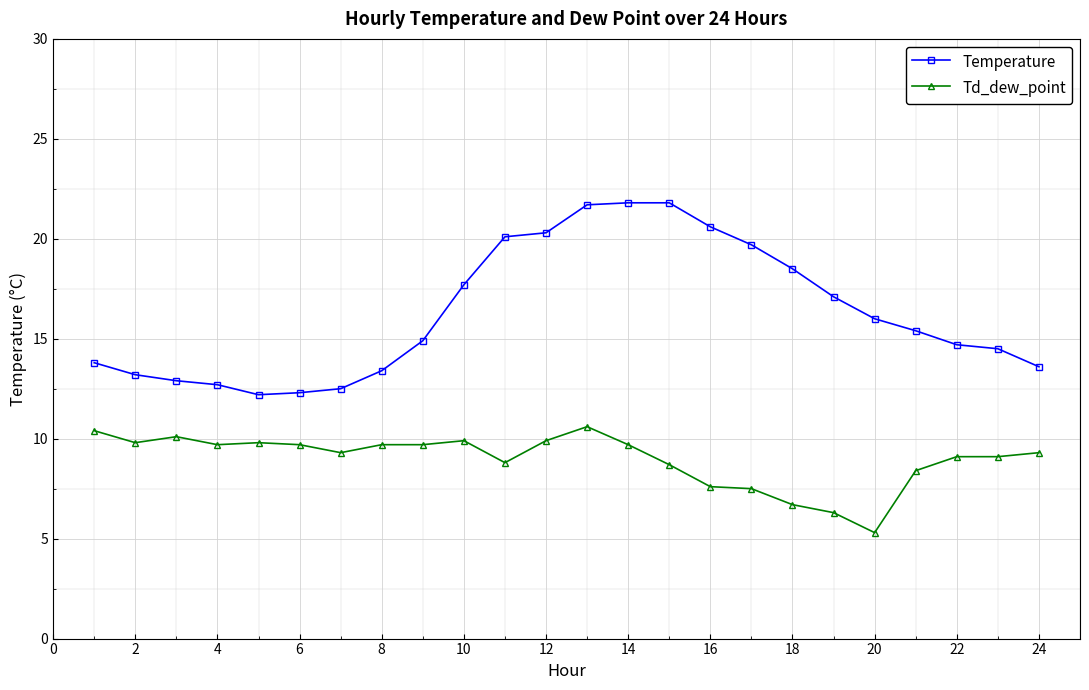

What are all the series names shown in the legend?

Temperature, Td_dew_point